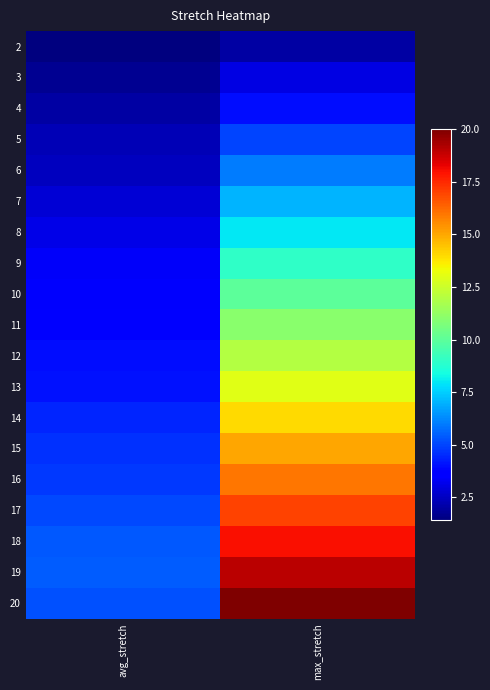

Which category has the lowest value across all series?

avg_stretch